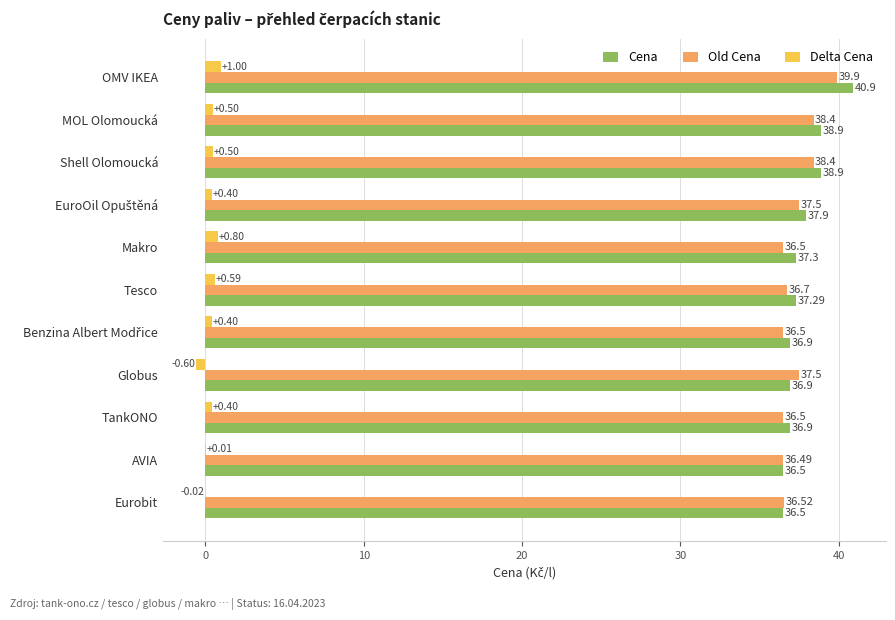

Which category has the highest value in the Cena series?

OMV IKEA